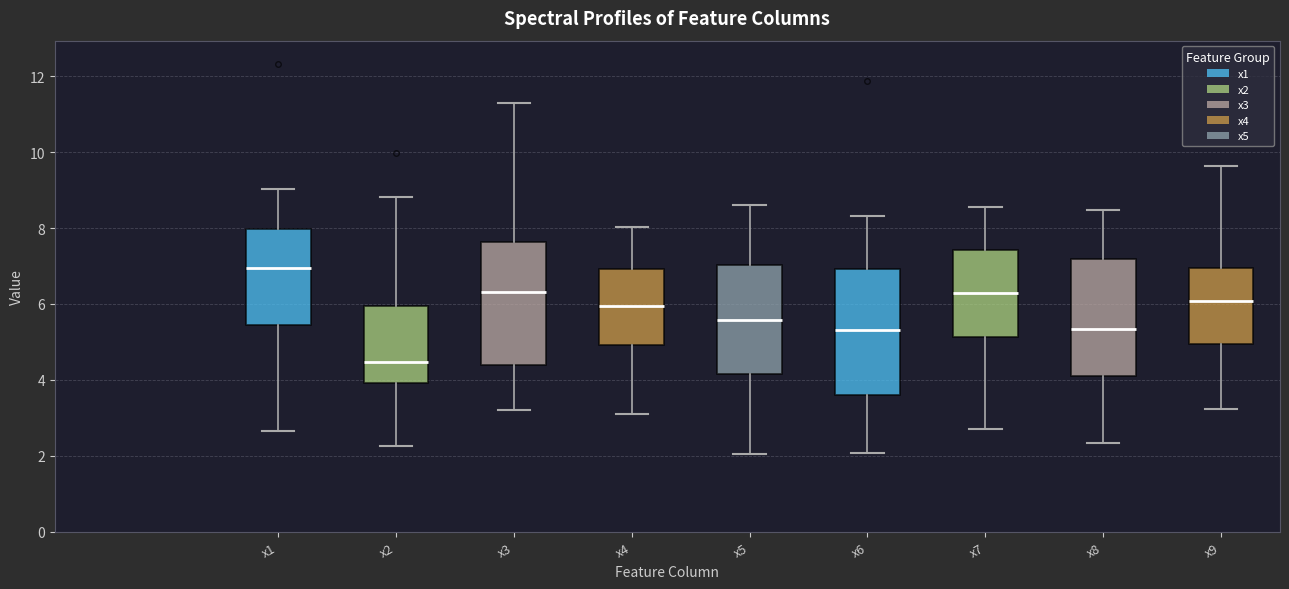

Reading left to right, read every box against the y-axis: the position of its median line, the range the box covers, and the ends of its whiskers. The values are not printed on the chart, so give them approximately, as read against the axis.

x1: median 7.0, box 5.4 to 8.0, whiskers 2.6 to 9.0
x2: median 4.4, box 4.0 to 6.0, whiskers 2.2 to 8.8
x3: median 6.4, box 4.4 to 7.6, whiskers 3.2 to 11.2
x4: median 6.0, box 5.0 to 7.0, whiskers 3.0 to 8.0
x5: median 5.6, box 4.2 to 7.0, whiskers 2.0 to 8.6
x6: median 5.4, box 3.6 to 7.0, whiskers 2.0 to 8.4
x7: median 6.2, box 5.2 to 7.4, whiskers 2.8 to 8.6
x8: median 5.4, box 4.0 to 7.2, whiskers 2.4 to 8.4
x9: median 6.0, box 5.0 to 7.0, whiskers 3.2 to 9.6